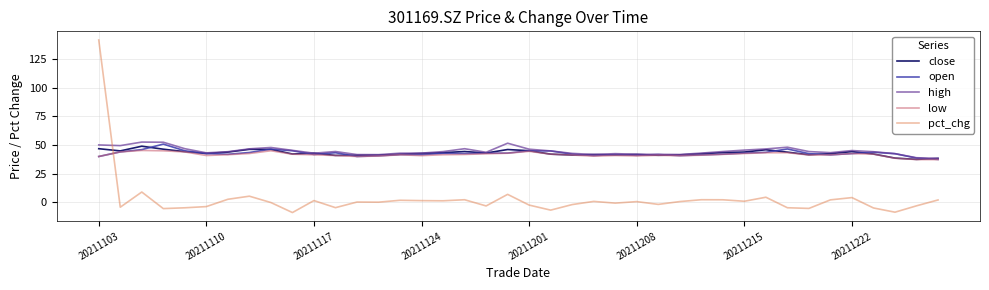

What is the maximum value for open?

50.8